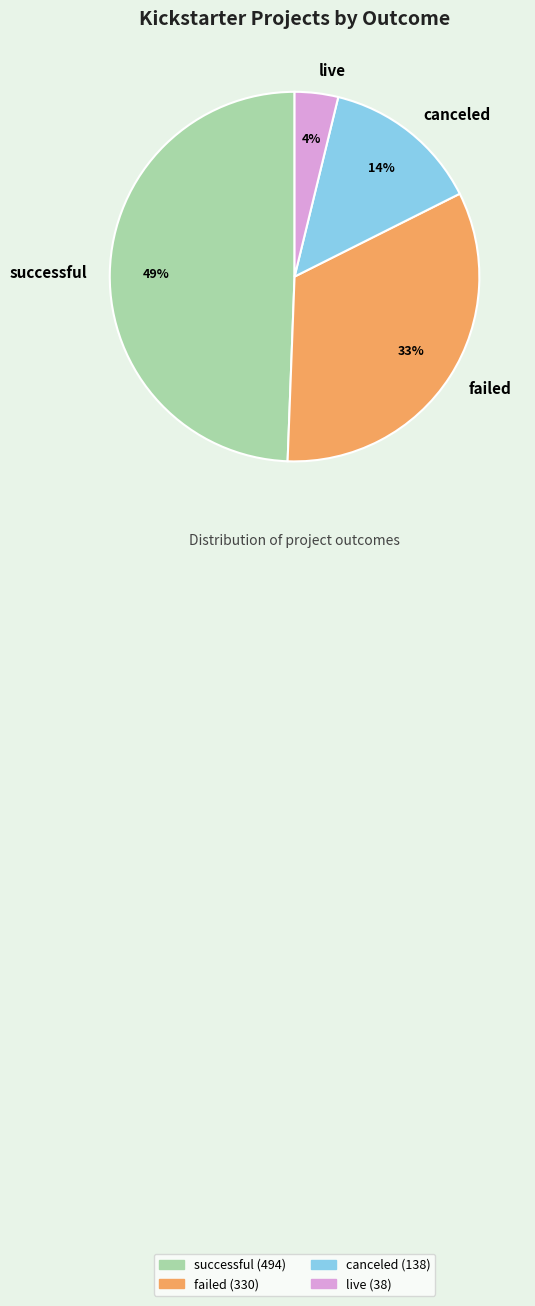

What is the largest slice in the pie chart?

successful